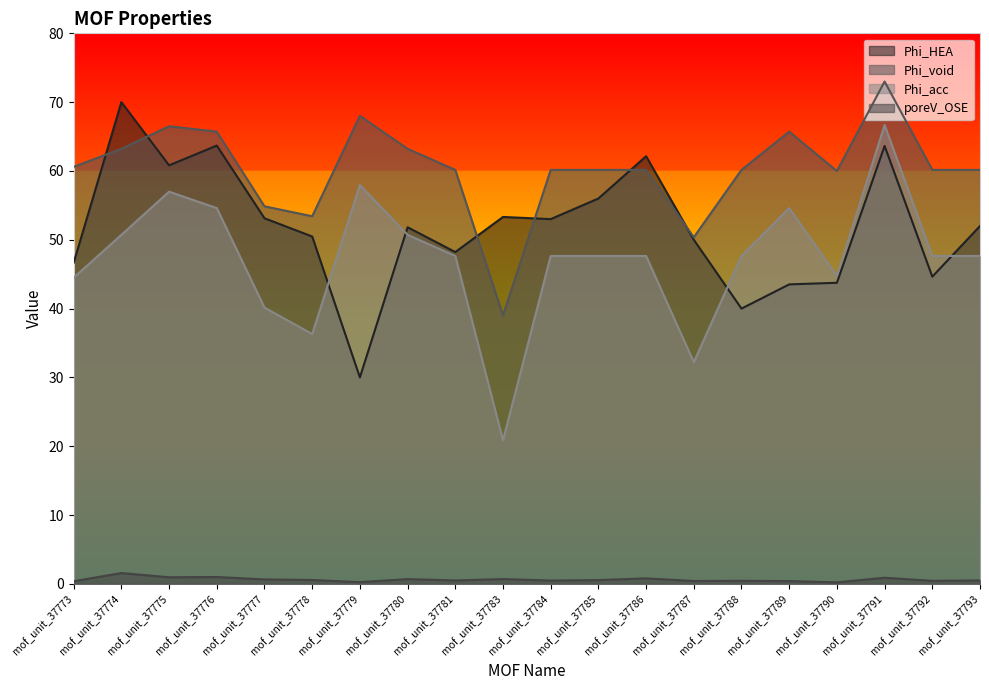

True or false: poreV_OSE has a value of 0.5 at mof_unit_37773.

False